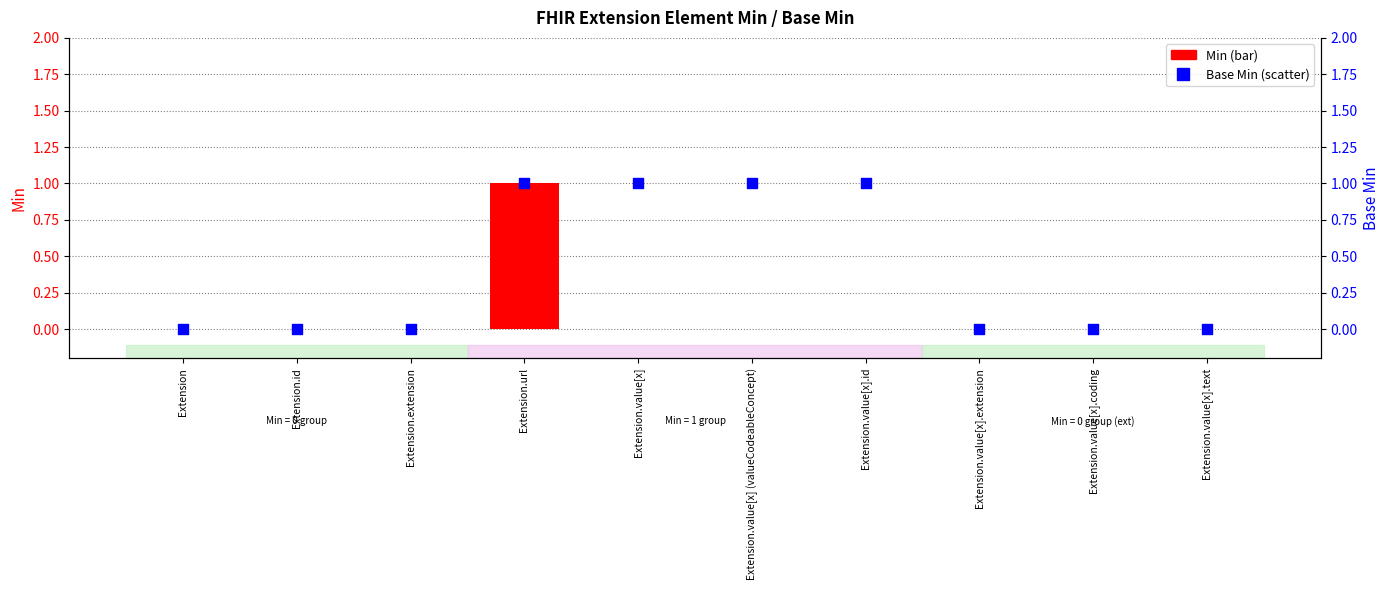

Which series contains the highest Y value?

Min